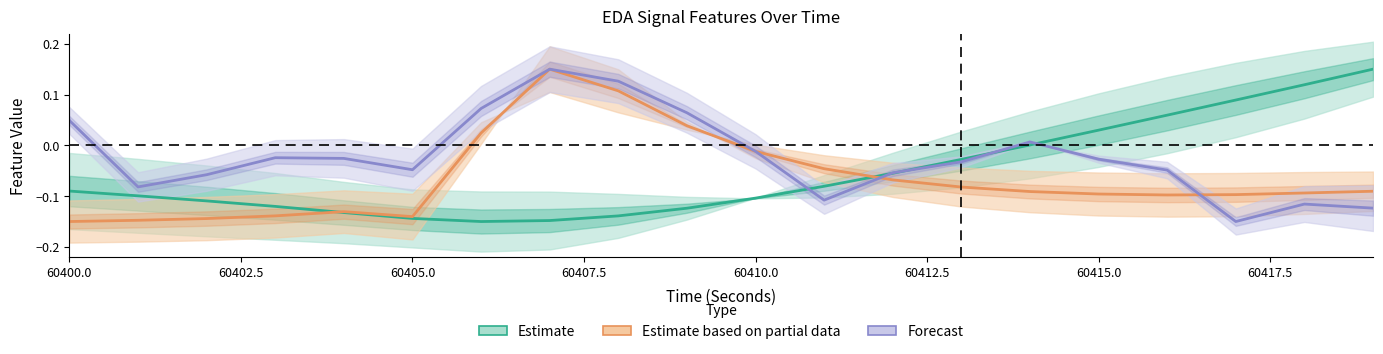

What position from the left is 60415.0?

7